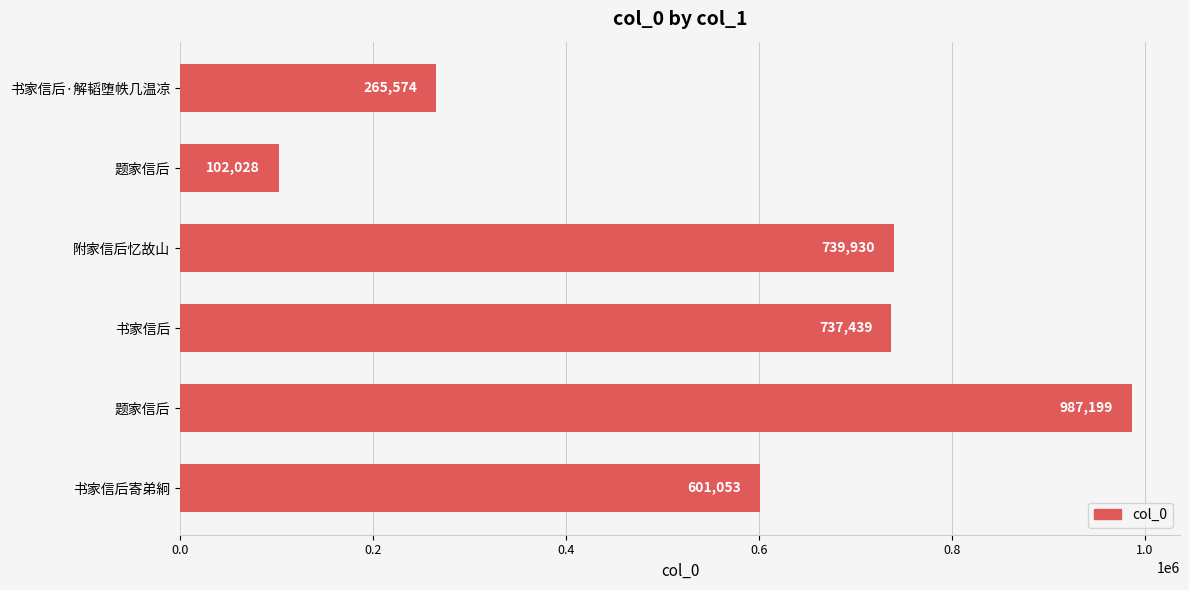

Count the number of data series in this chart.

1